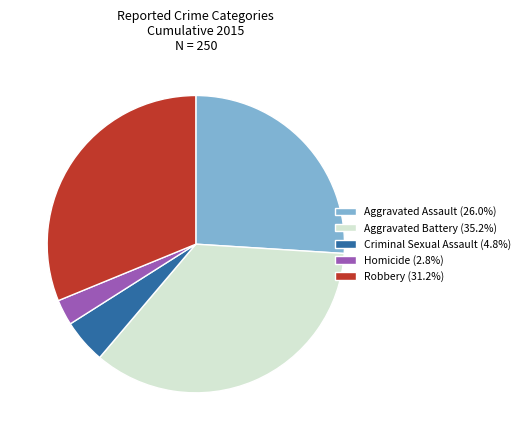

Which has a higher value, Homicide or Robbery?

Robbery